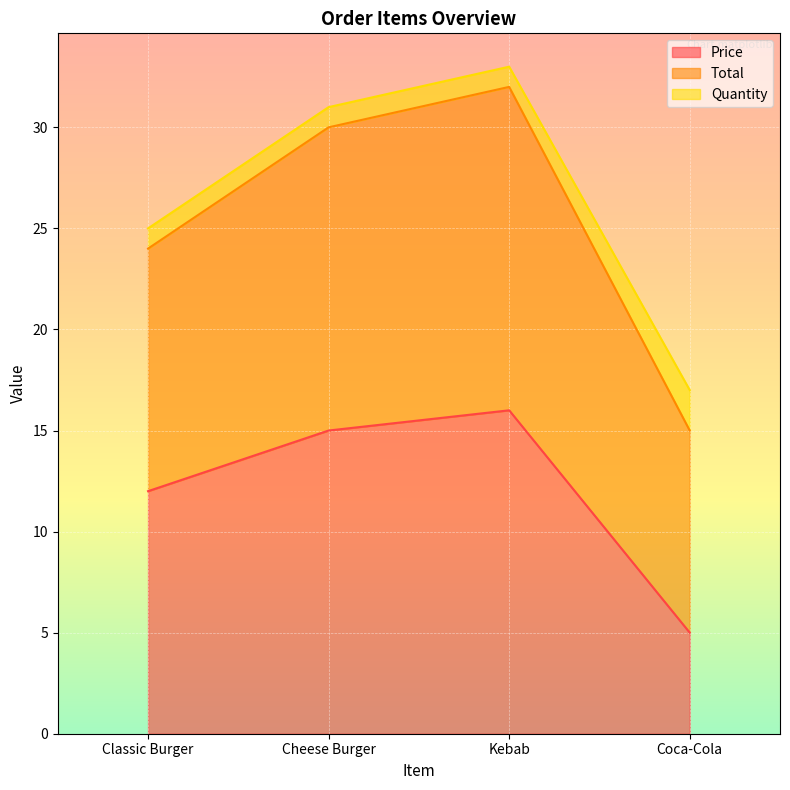

What is the highest value of the Price series?

16